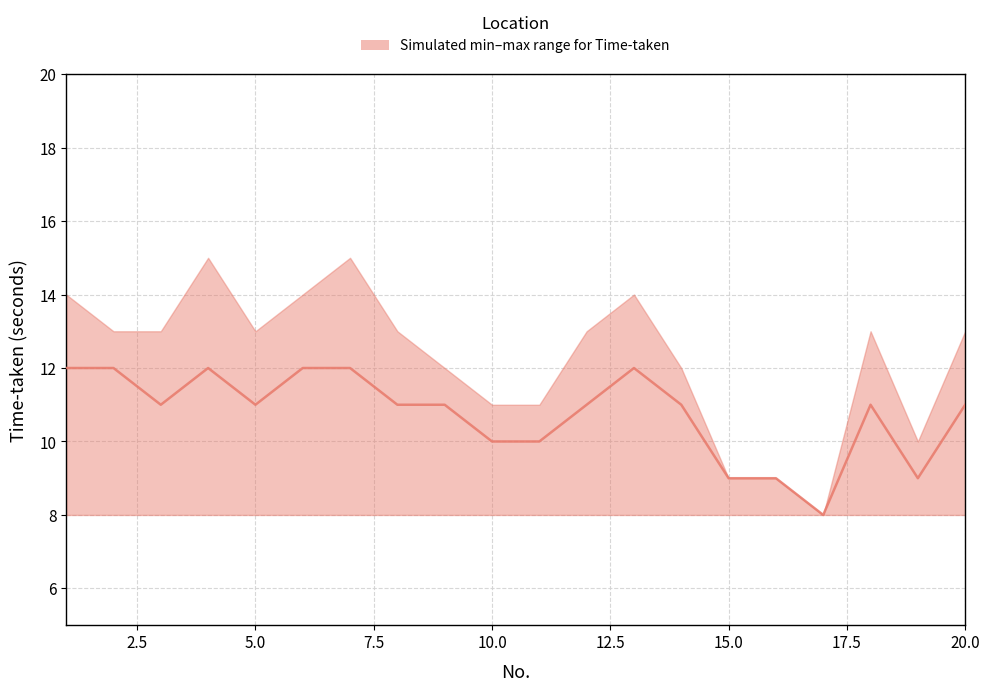

What is the minimum value shown in the chart?

8